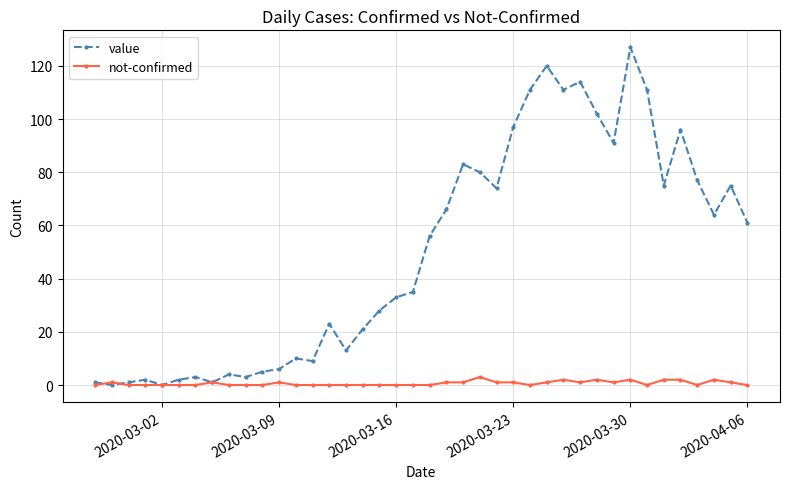

Rank the series by their average value, from highest to lowest.

value, not-confirmed